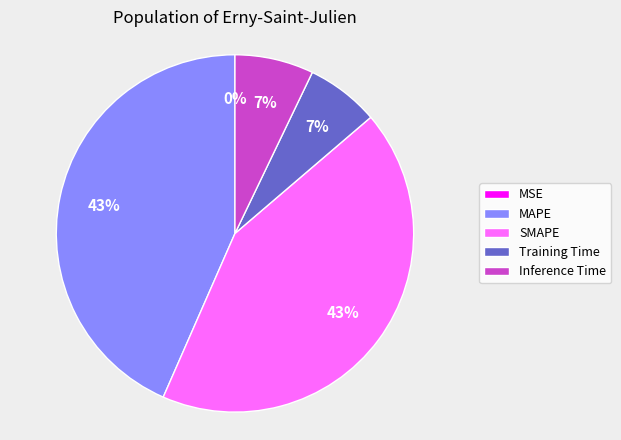

Is it true that Inference Time is 7% of the pie?

True